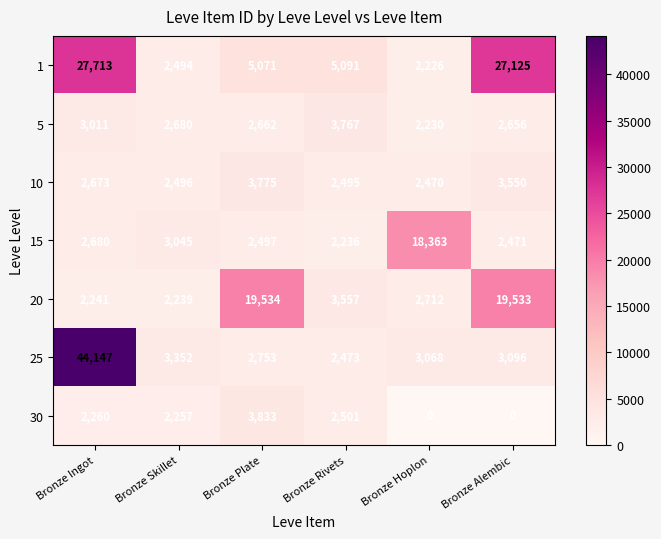

At which category does the chart reach its peak across all series?

Bronze Ingot